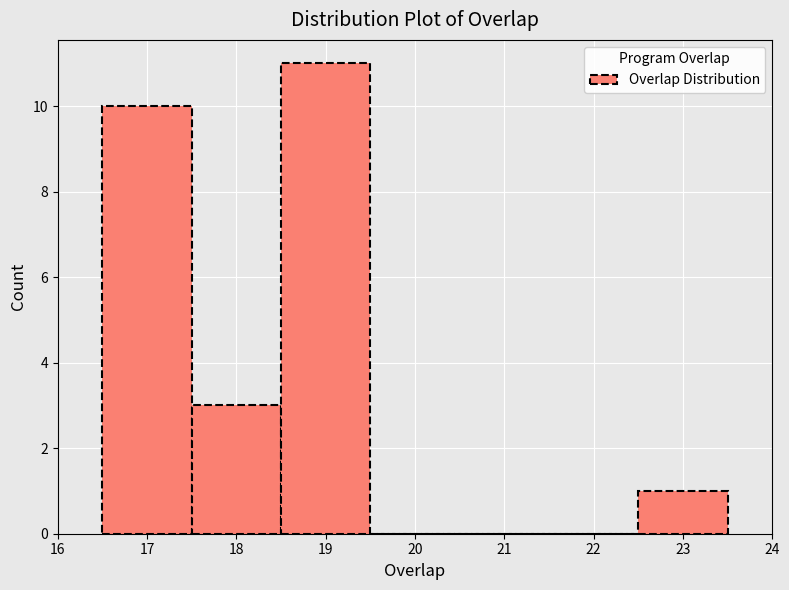

How tall is the bar that spans 17.5 to 18.5 on the x-axis? The values are not printed on the chart, so give them approximately, as read against the axis.

3